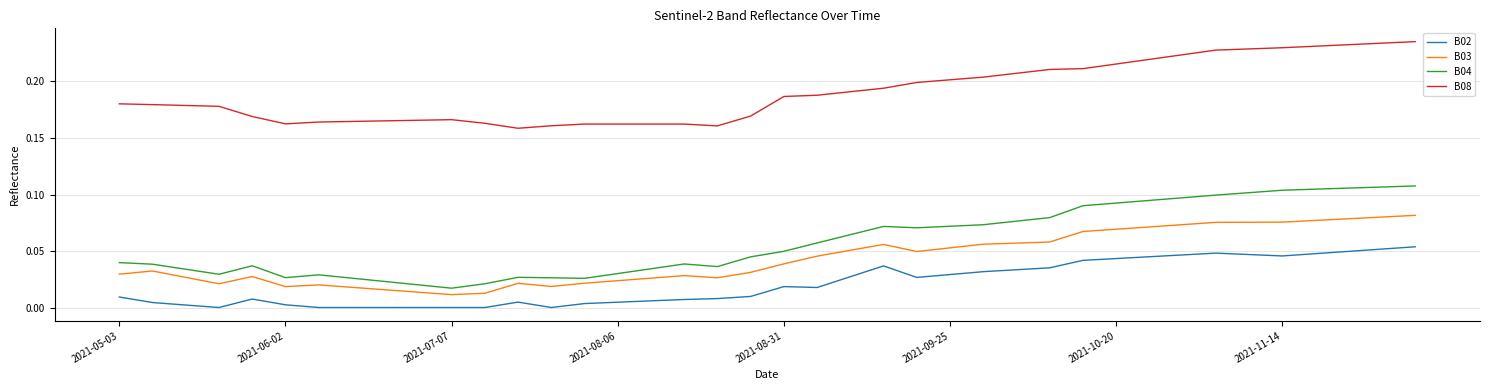

List the series in order of their peak value, highest first.

B08, B04, B03, B02